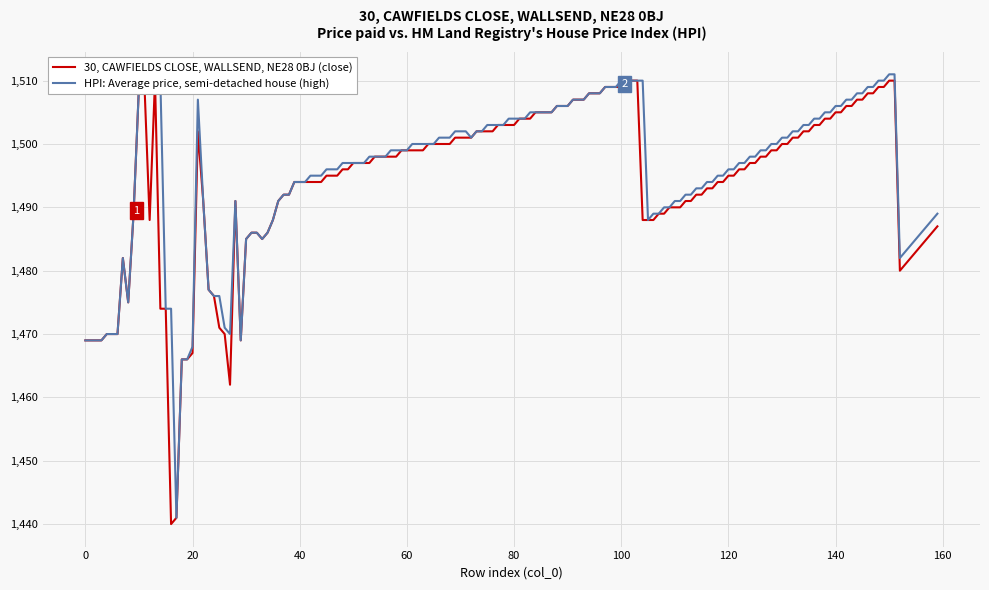

At which category is the sum across all series the highest?

150